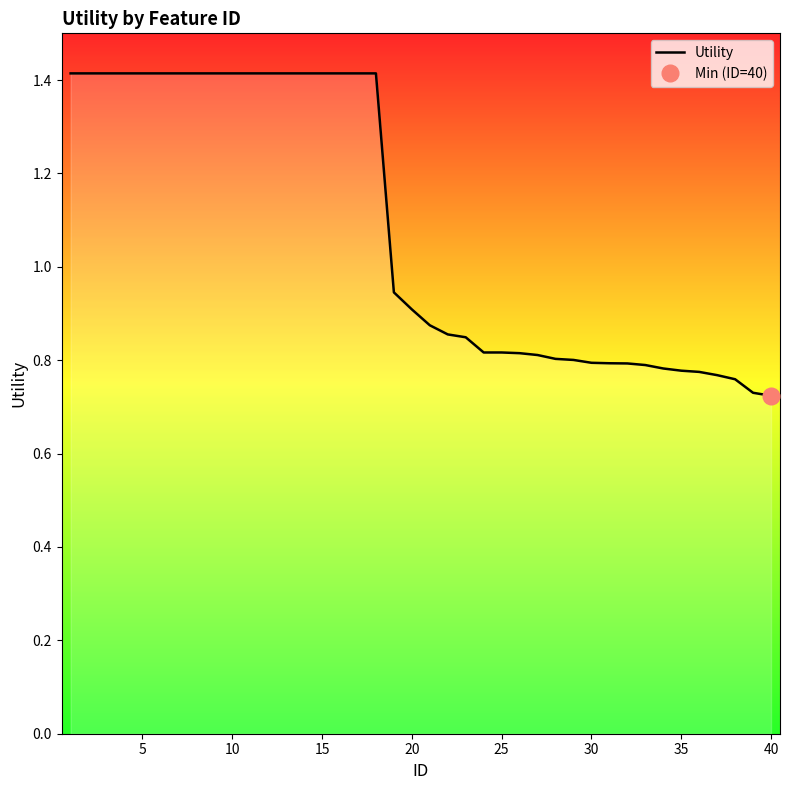

What is the difference between the maximum and second lowest values?

0.7